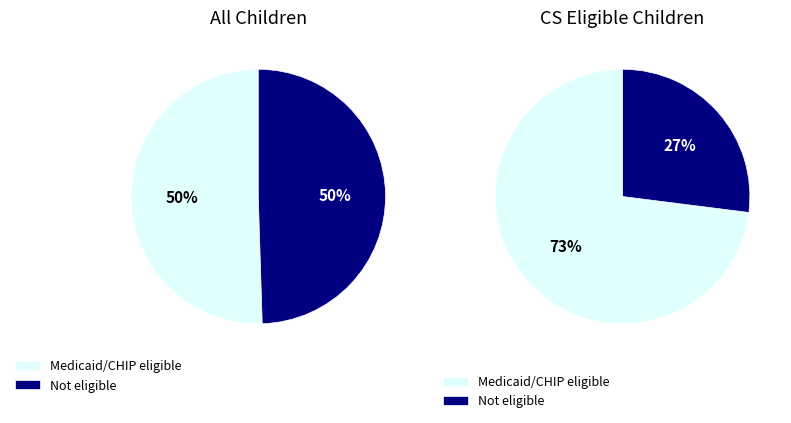

Count the number of slices in the pie.

4